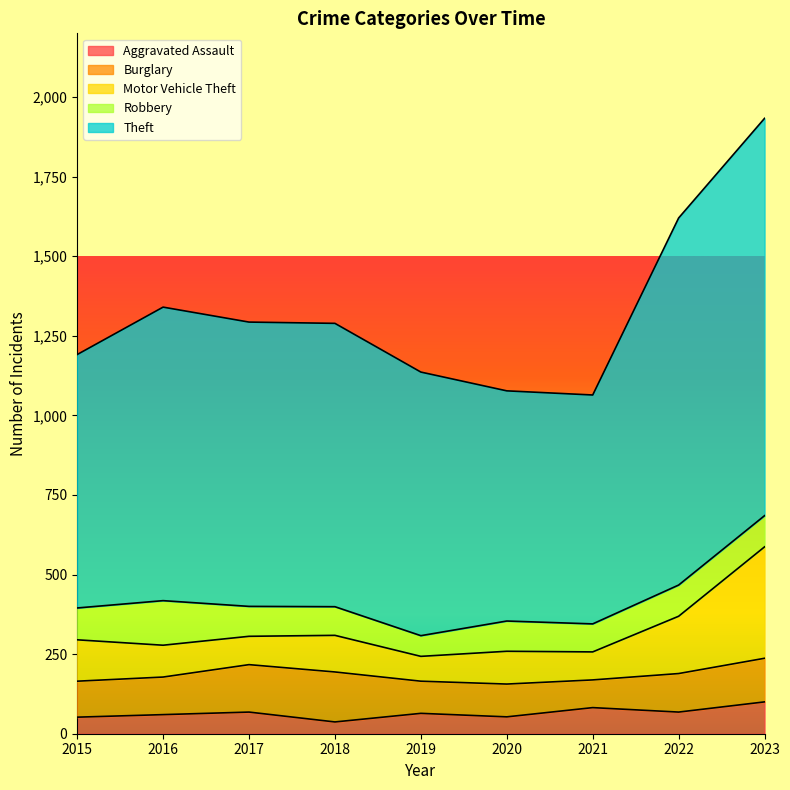

What is the maximum value for Aggravated Assault?

100